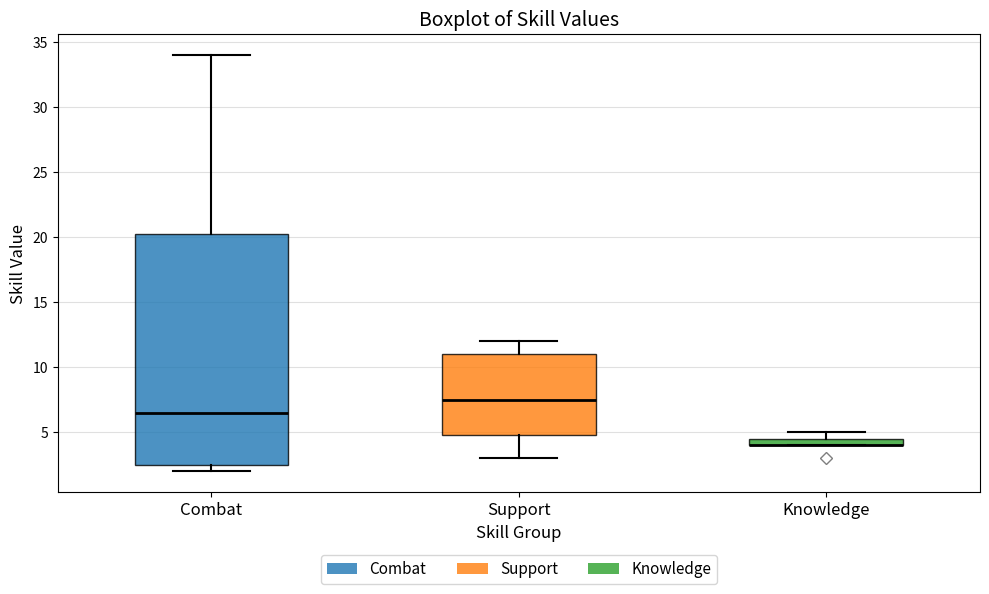

Where does the lower whisker of the box for Support end on the y-axis? The values are not printed on the chart, so give them approximately, as read against the axis.

3.0